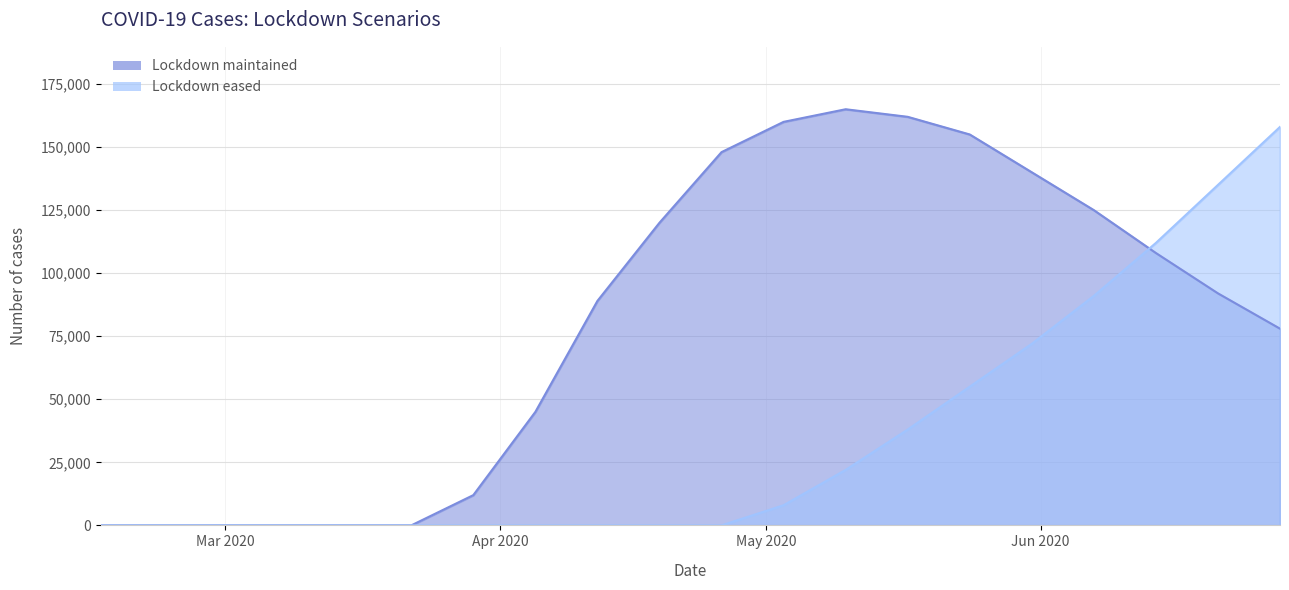

How many interior local peaks does the Lockdown maintained series have?

1